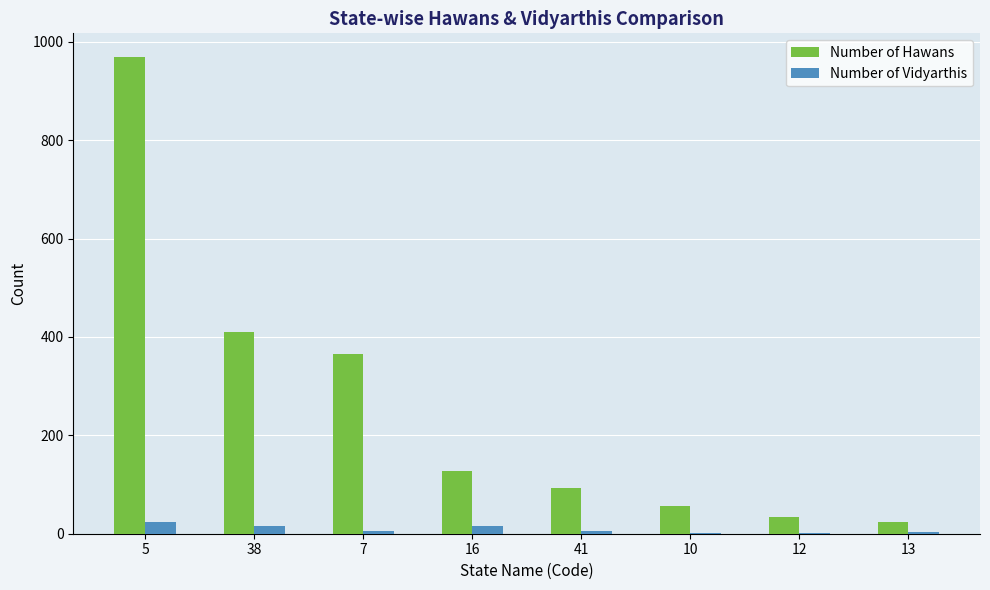

What is the sum of the Number of Vidyarthis values at 38 and 10?

17